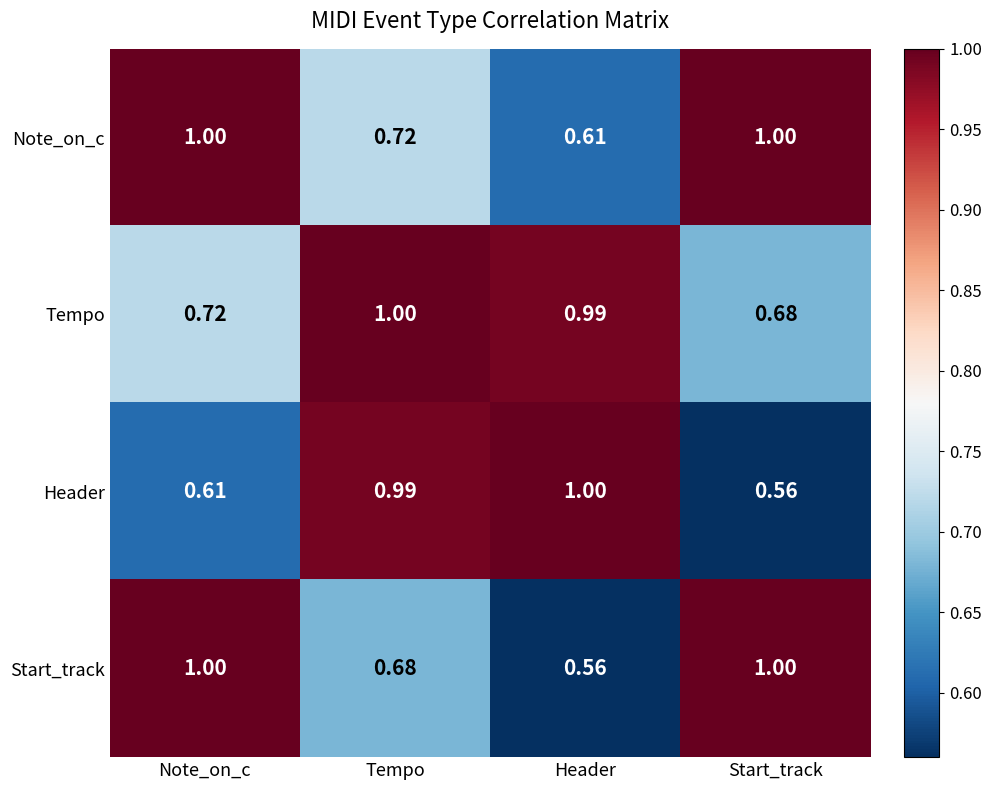

Which series has the largest total across all categories?

Tempo